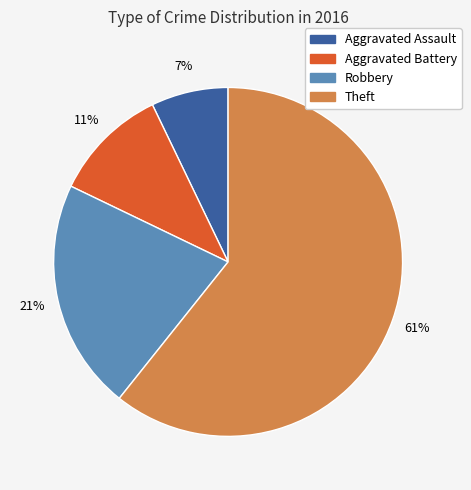

Count the number of slices in the pie.

4